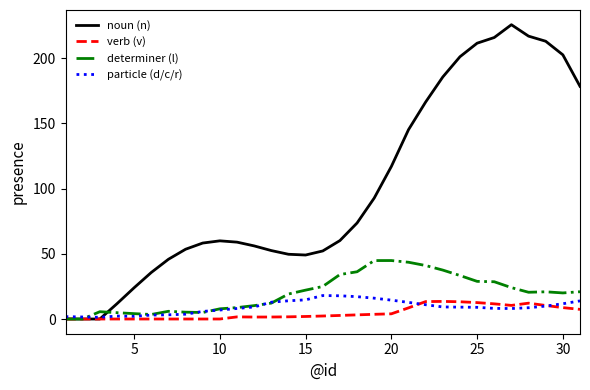

Which series has the largest total across all categories?

noun (n)